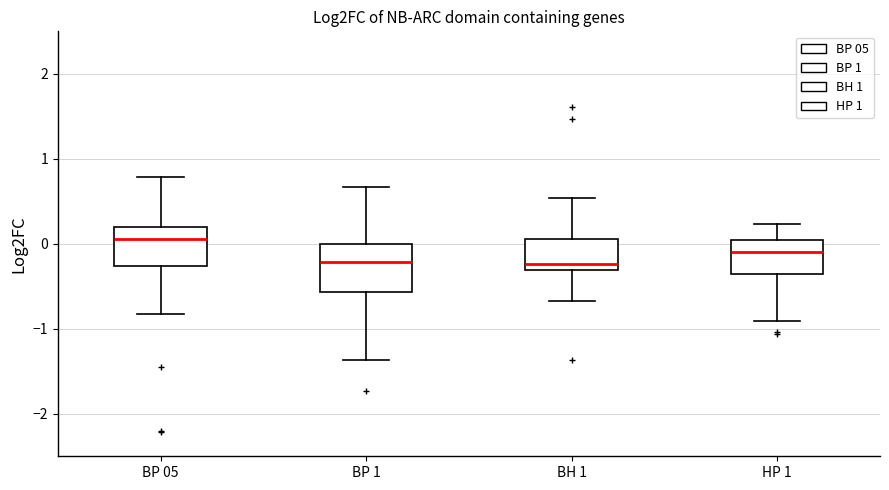

Which box's median line is the highest?

BP 05